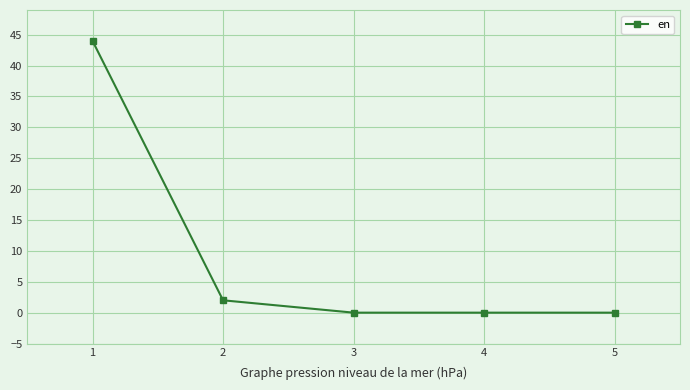

Where is the data nearest to the value 22?

2